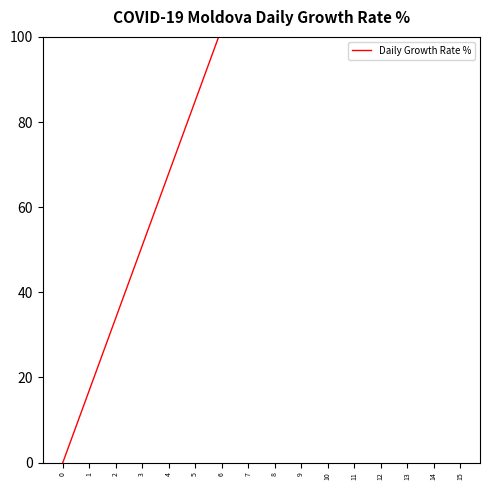

Reading right to left, transcribe all the data shown in this chart.

15=255	14=238	13=221	12=204	11=187	10=170	9=153	8=136	7=119	6=102	5=85	4=68	3=51	2=34	1=17	0=0